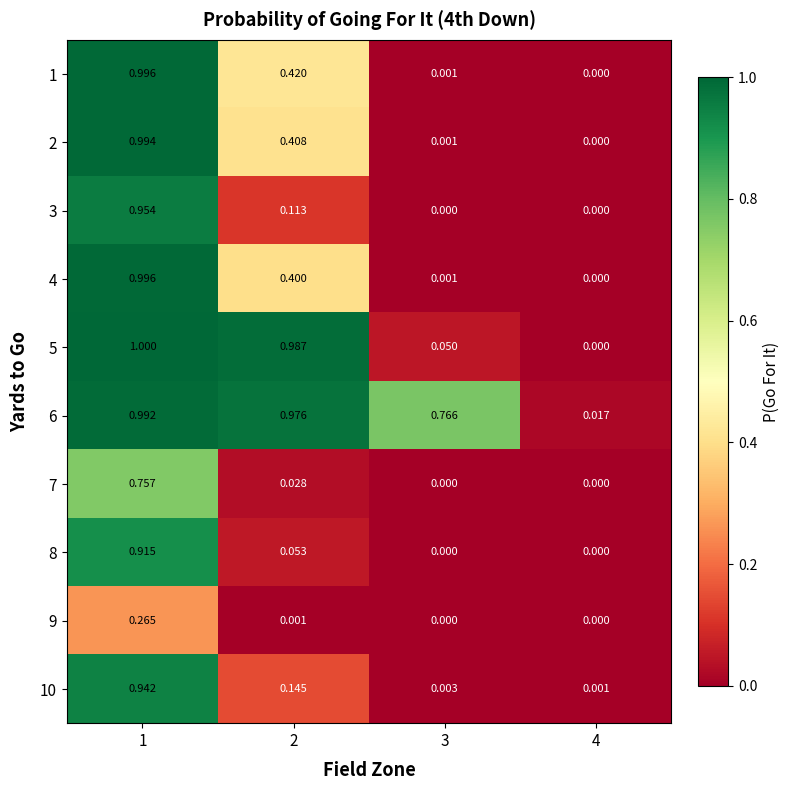

Is the value of 5 at 2 greater than the value of 6 at 1?

No